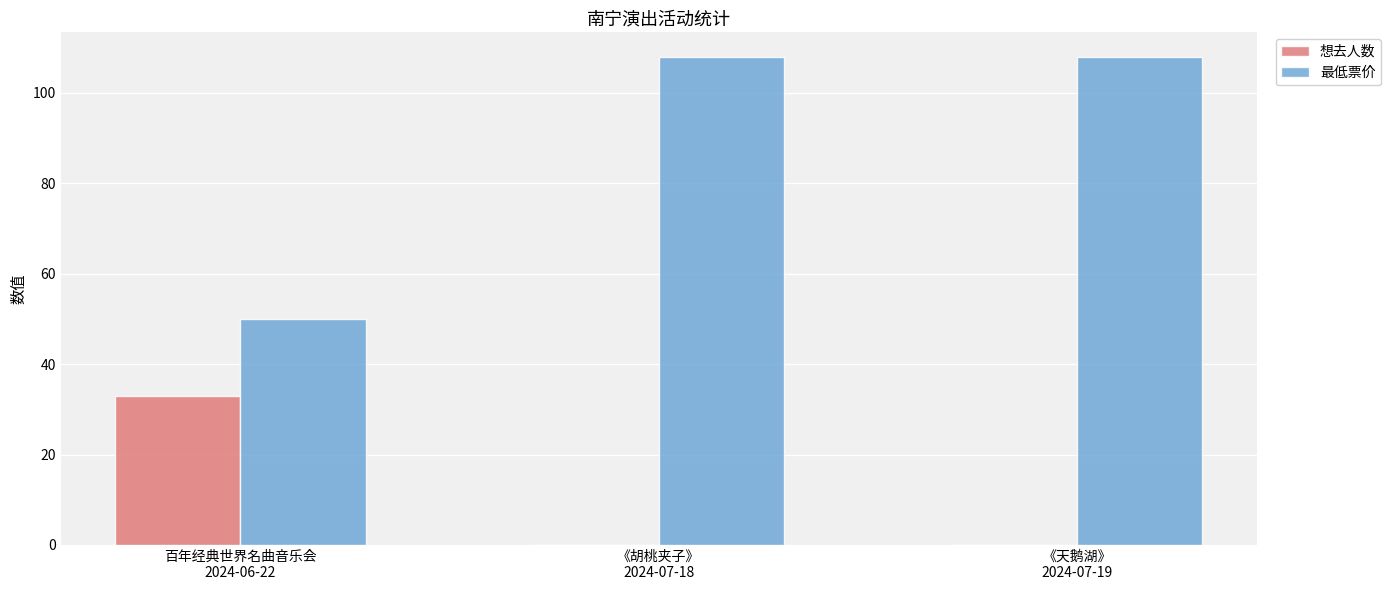

What are all the series names shown in the legend?

想去人数, 最低票价